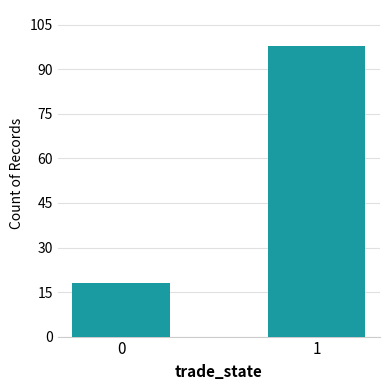

What is the value of the 1st bar from the left?

18